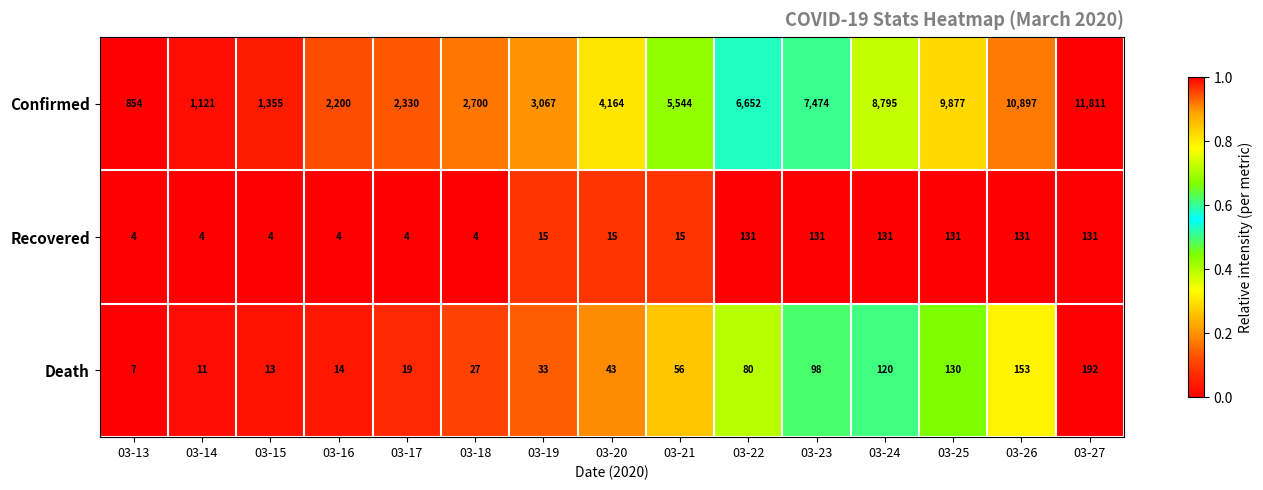

What is the highest value of the Confirmed series?

11811